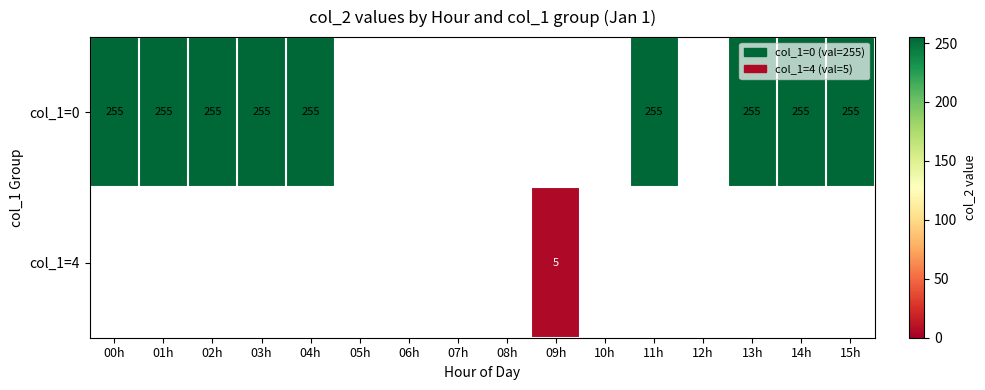

The col_1=0 series shows 156.6 at 11h. True or false?

False